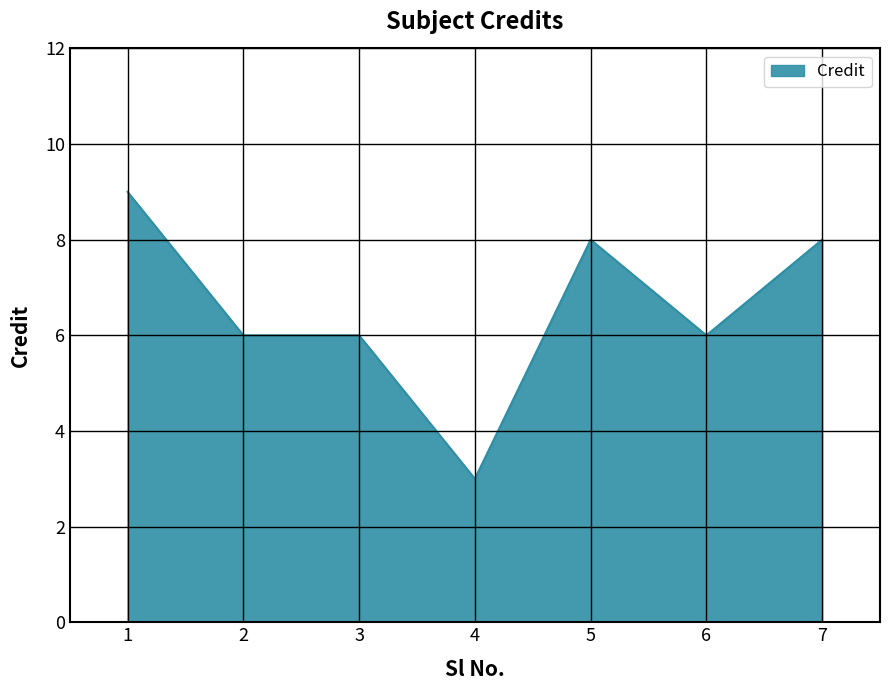

Count the number of categories in the chart.

7